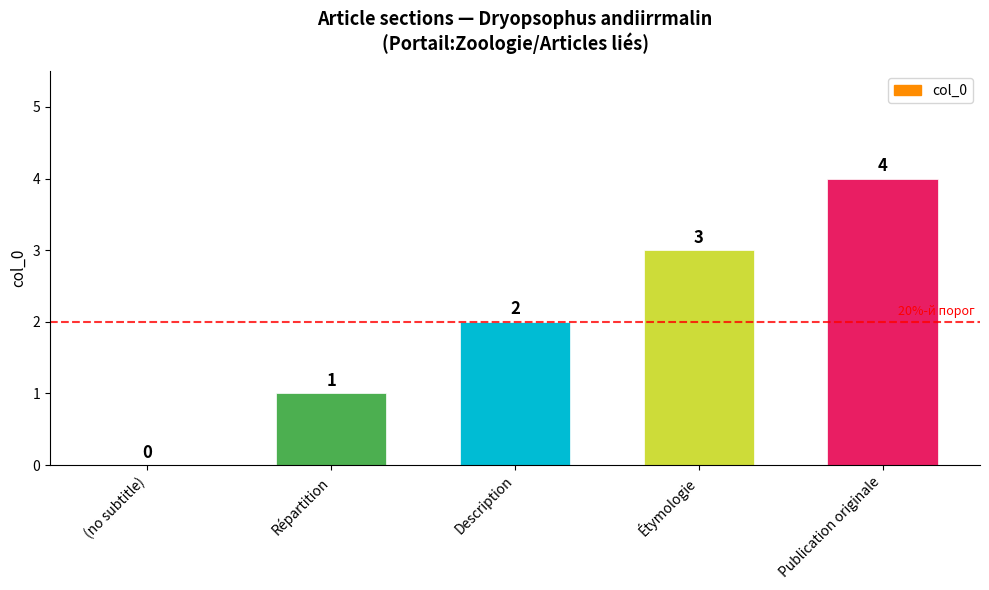

Is it true that the value at Répartition is 2?

False